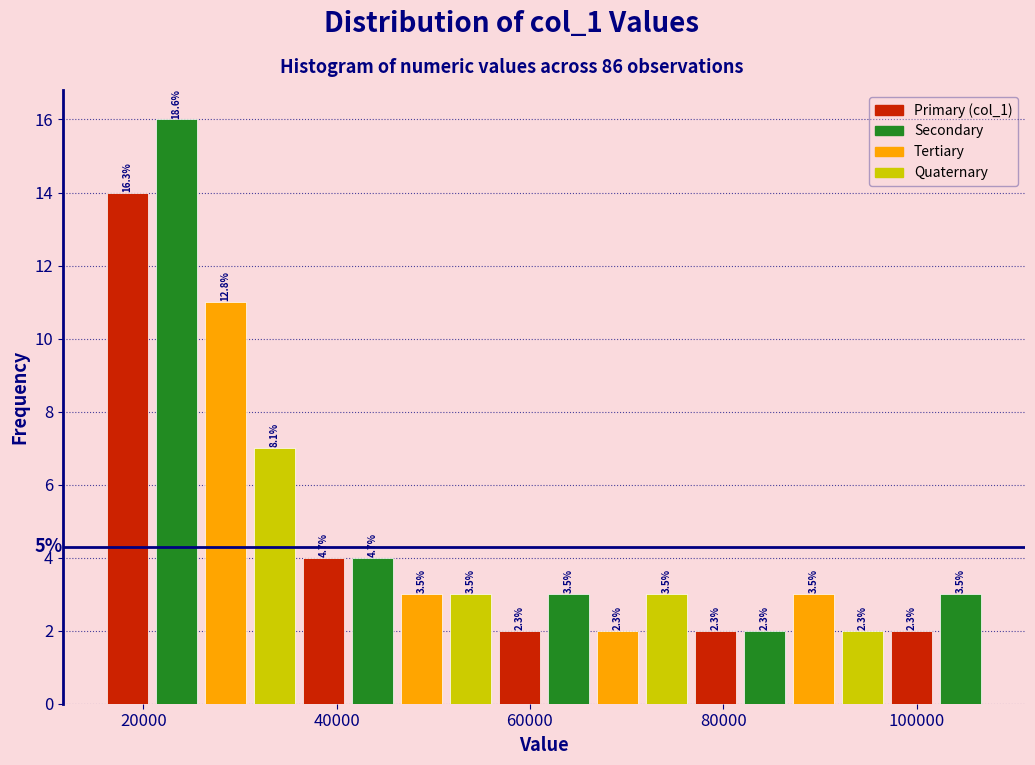

Read against the x-axis, roughly where is the centre of the tallest bar?

24000